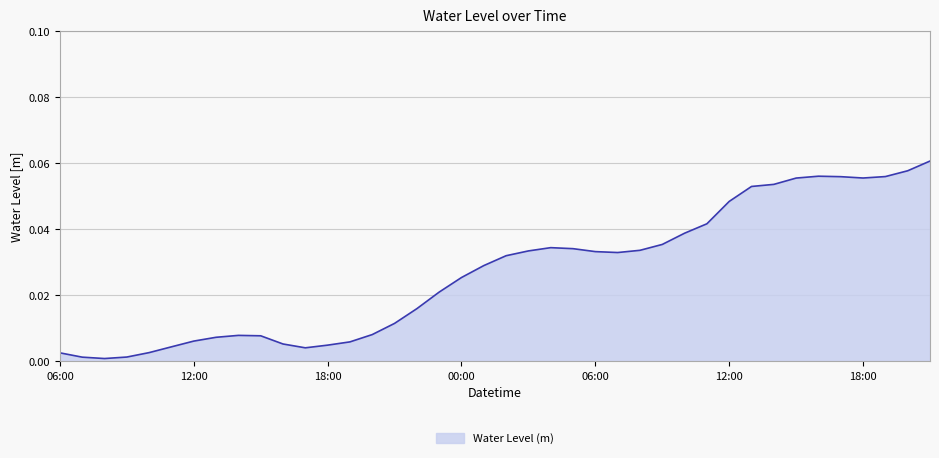

At which category does the data reach its first local valley?

2023-04-30 08:00